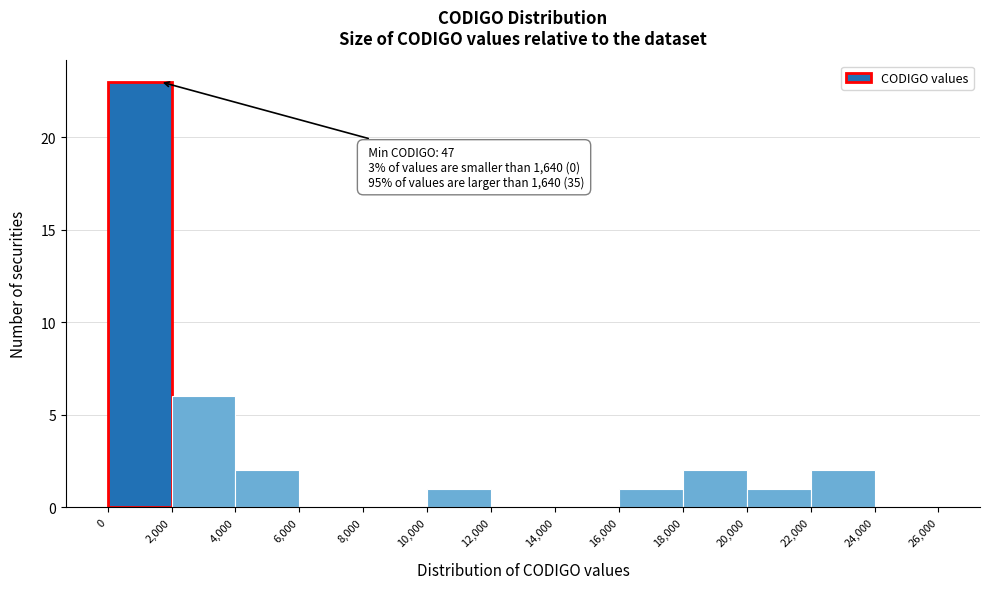

Which range on the x-axis has the tallest bar?

0 to 2,000